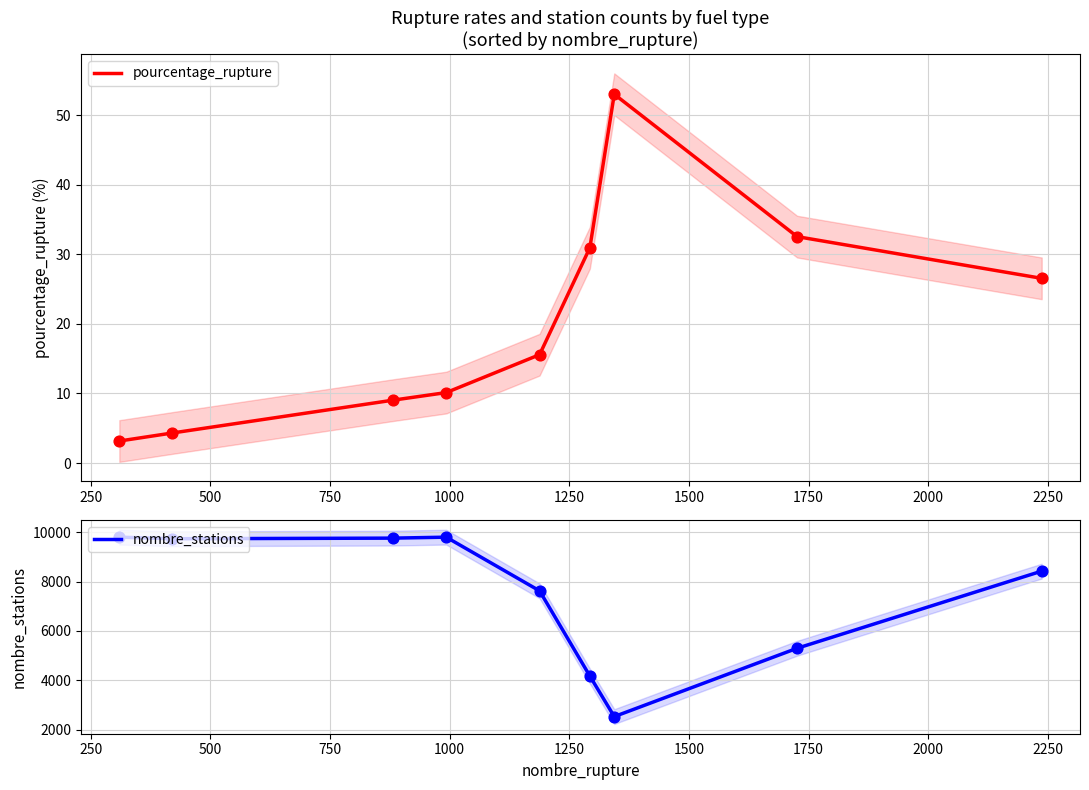

What is the lowest value of the pourcentage_rupture series?

3.2